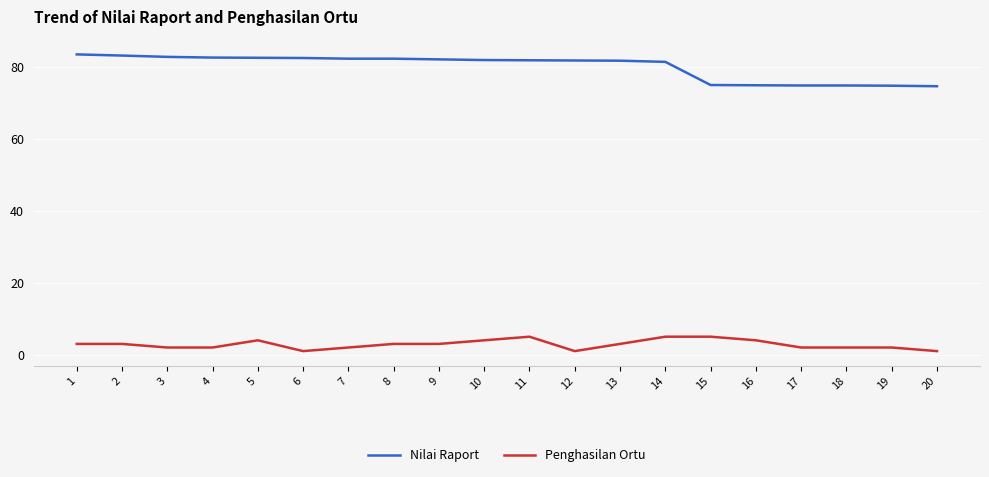

What value does the Penghasilan Ortu series have at 7?

2.0